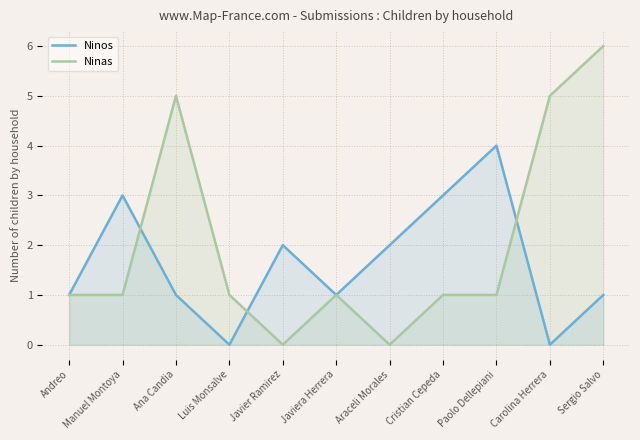

What is the difference between the maximum and second lowest values in the Ninas series?

6